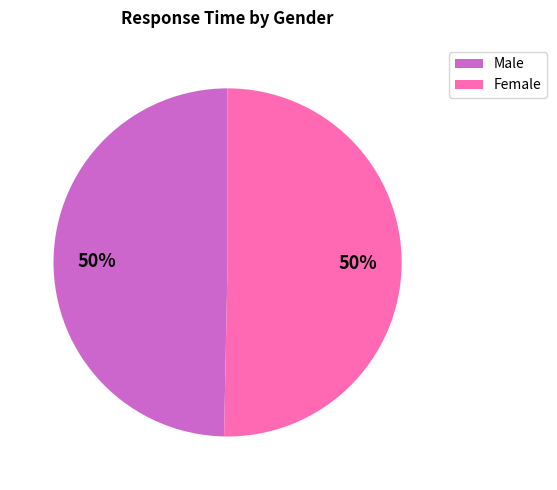

The Male slice represents 40% of the pie. True or false?

False